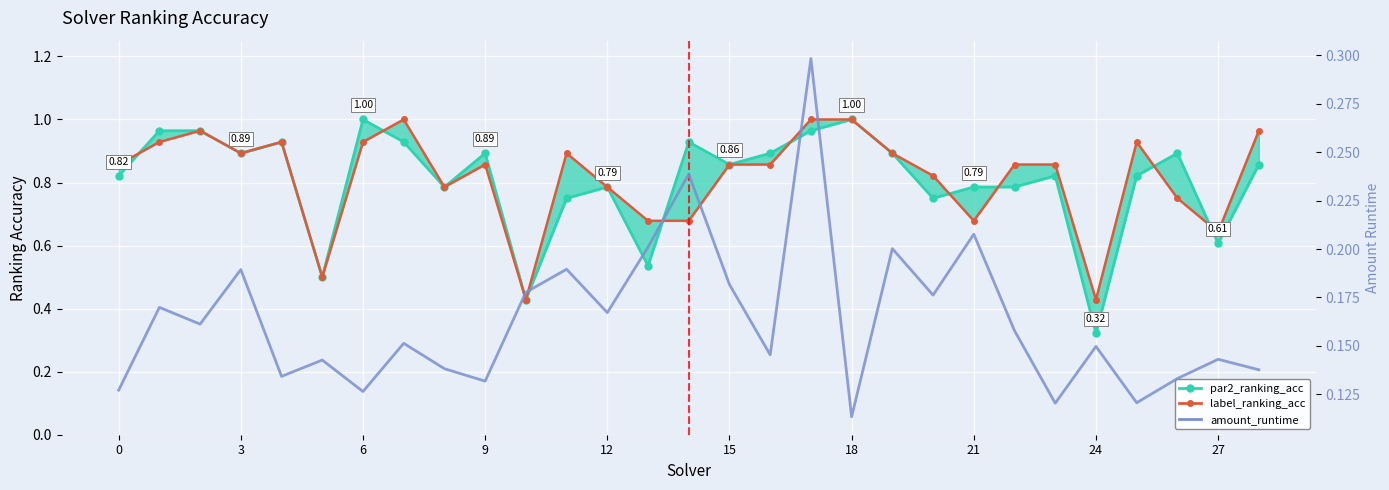

True or false: label_ranking_acc has a value of 0.4 at 6.

False